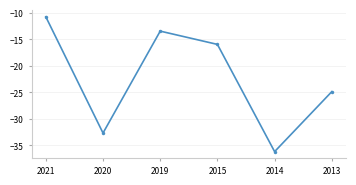

What is the maximum value shown in the chart?

-10.8